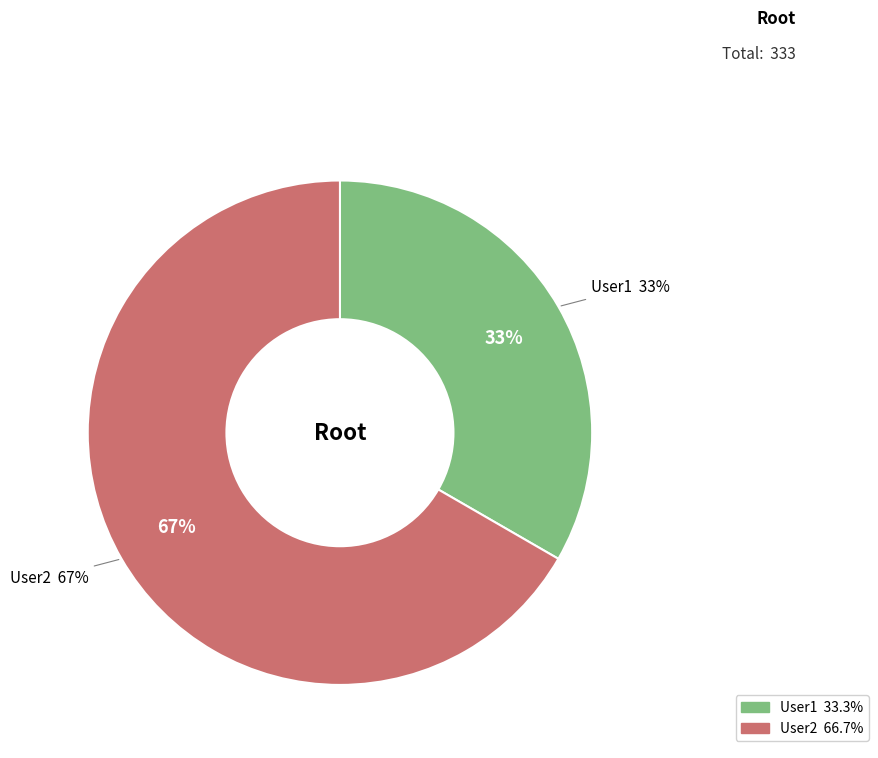

How many segments does this pie chart have?

2